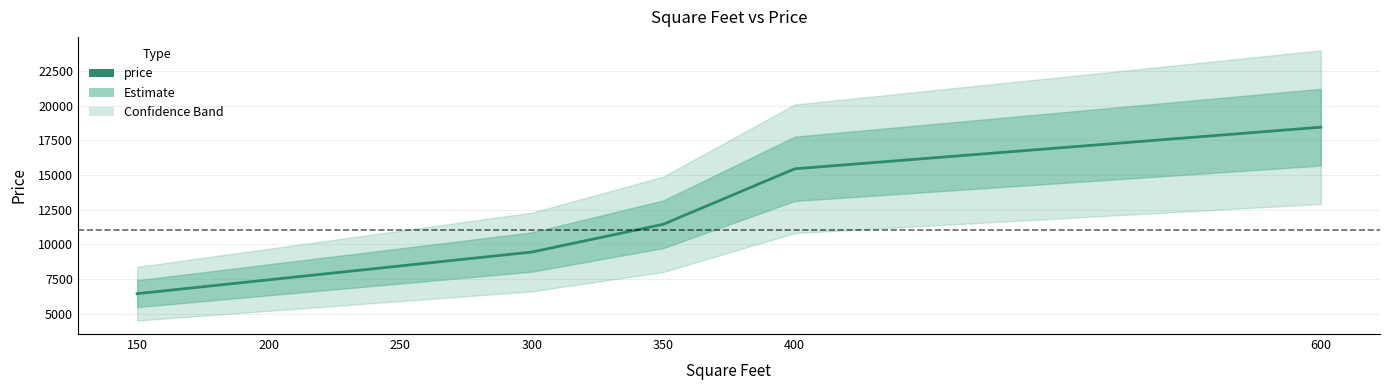

Between 350 and 400, which is larger?

400